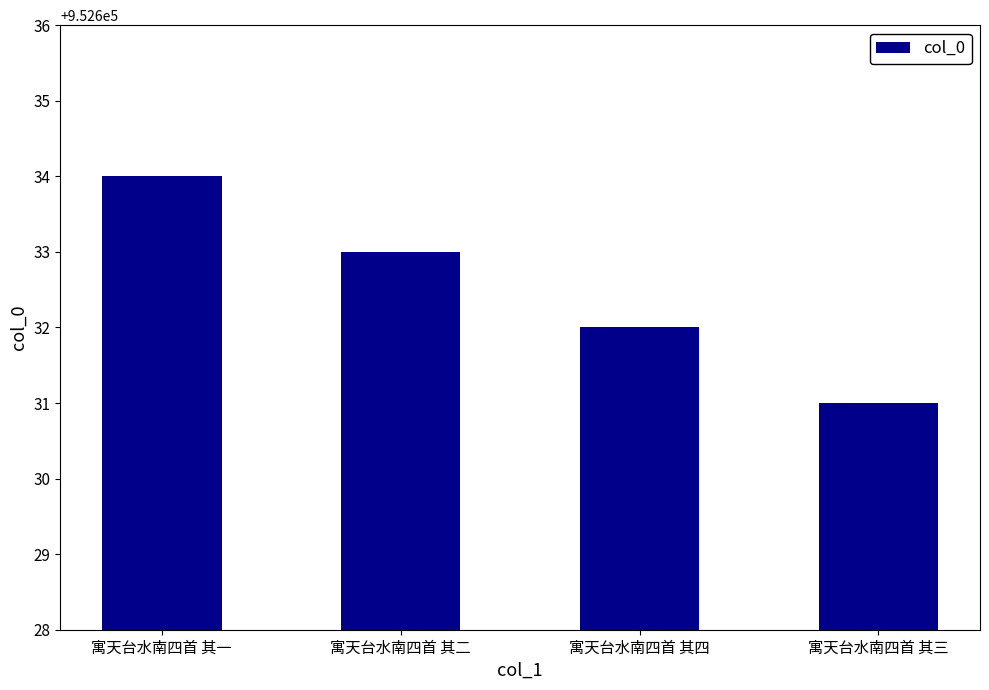

Where does the data first go above 952633?

寓天台水南四首 其一